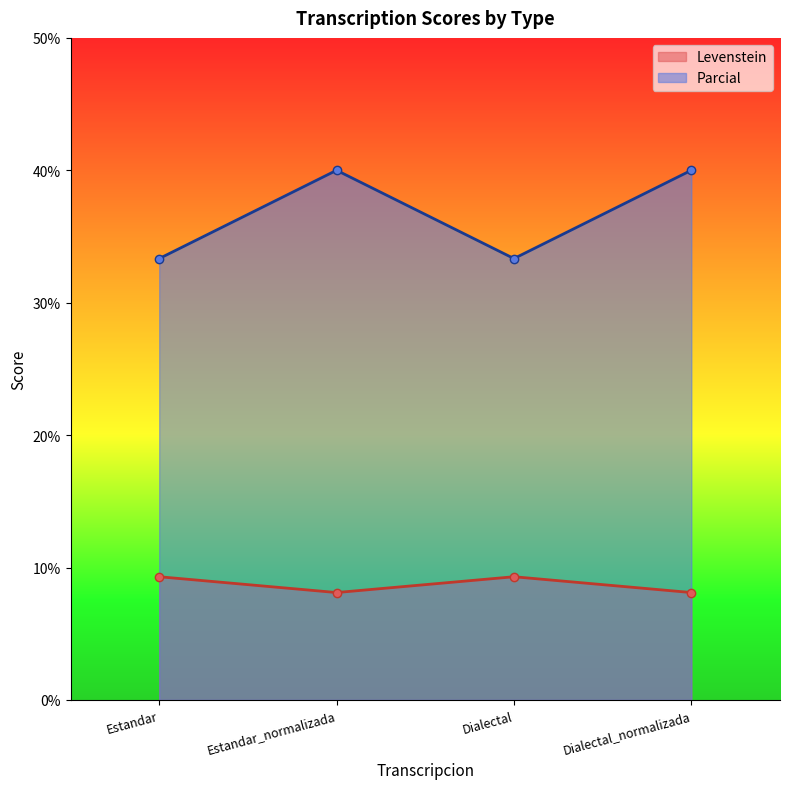

Where is the first local minimum for Levenstein?

Estandar_normalizada